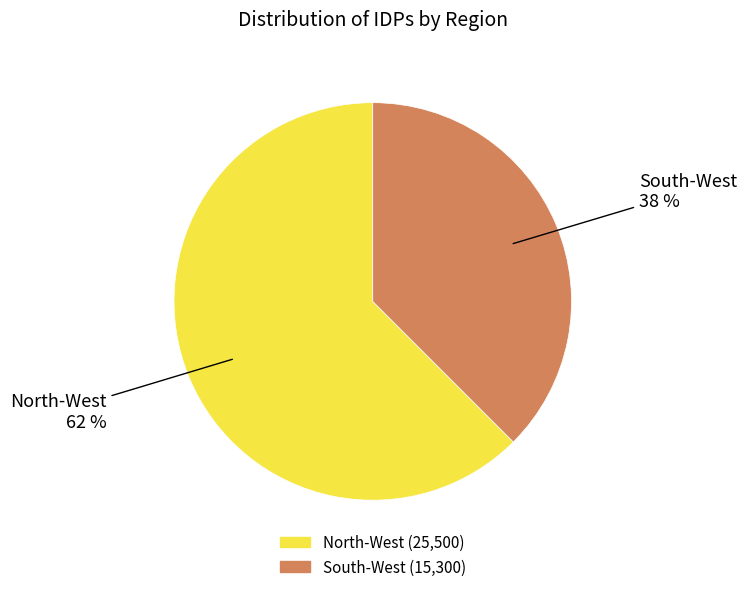

Is it true that North-West is 62% of the pie?

True